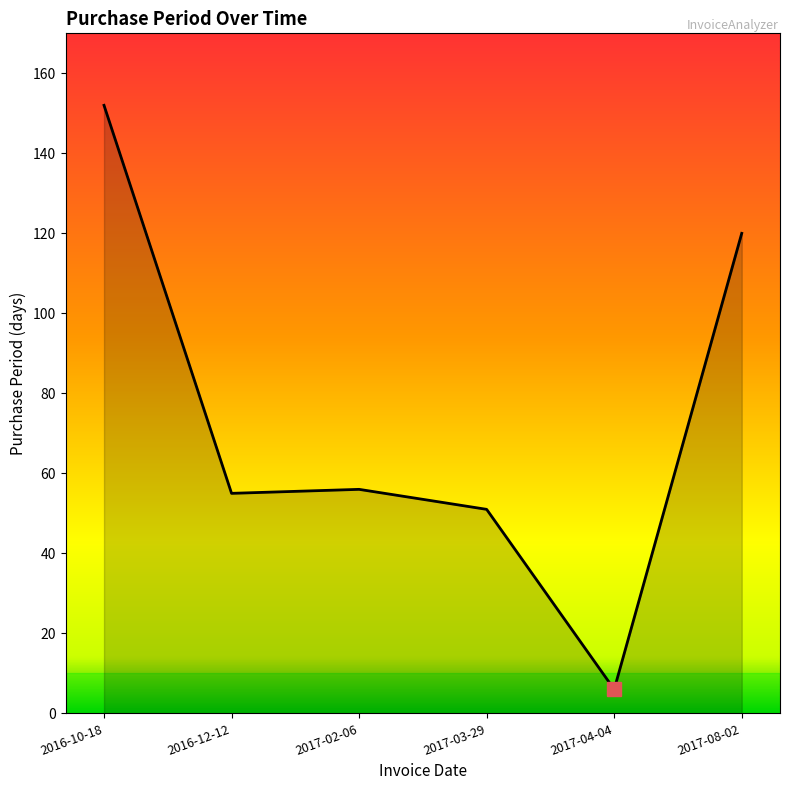

What is the change in value from 2016-10-18 to 2017-02-06?

-96